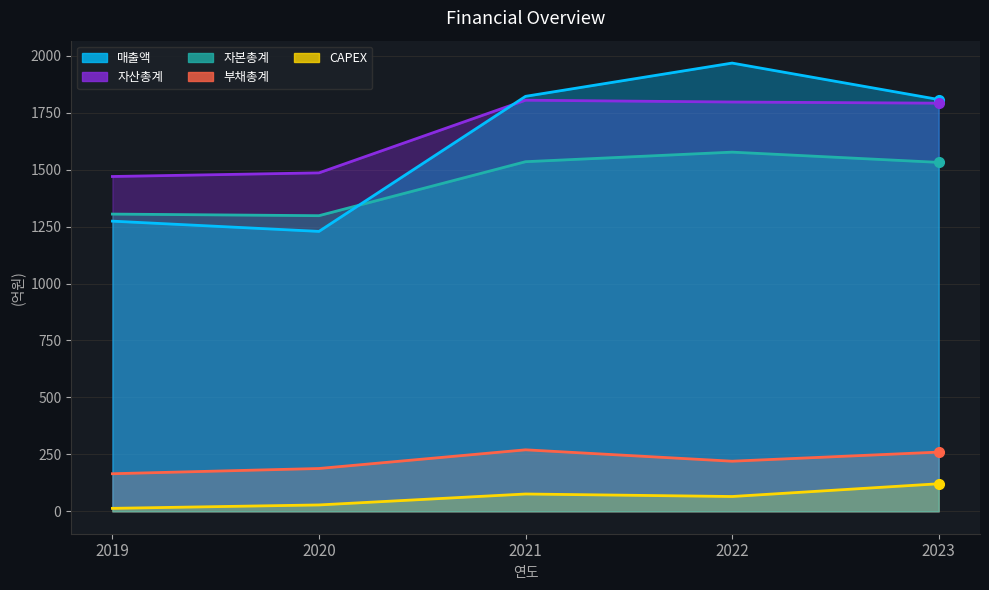

What is the minimum value for 매출액?

1229